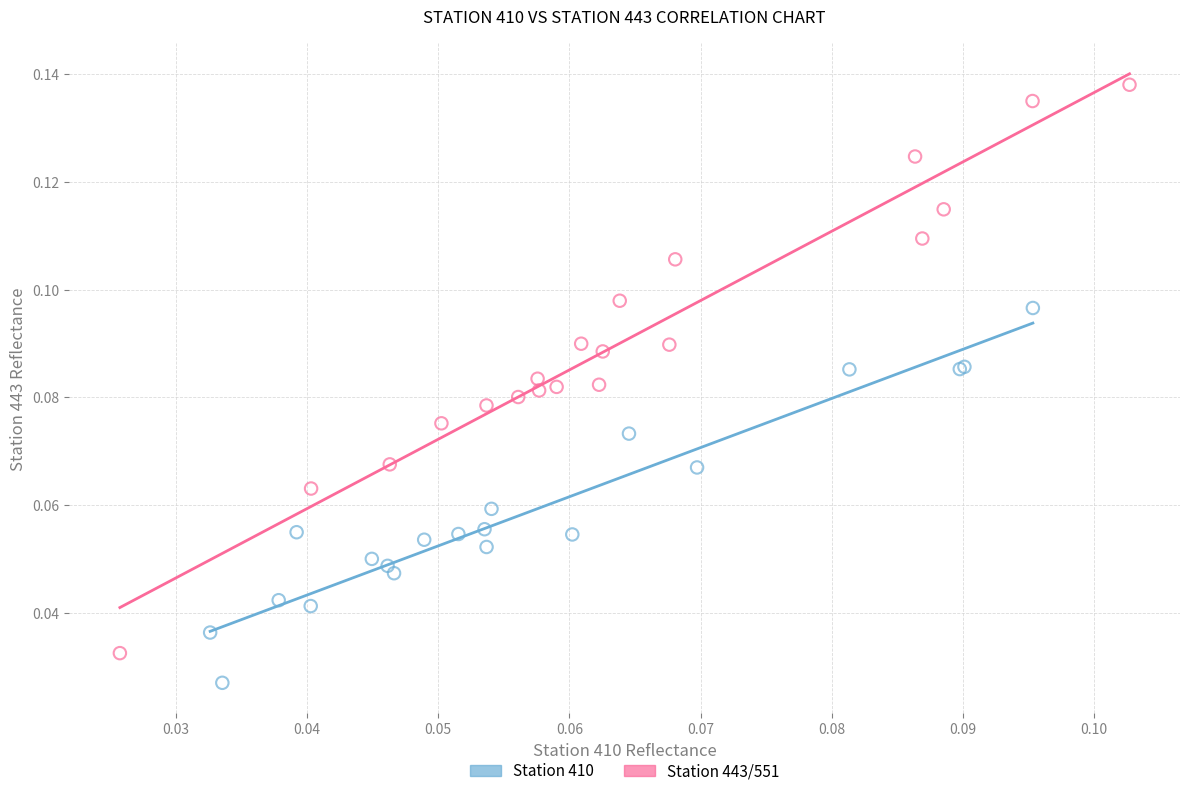

Which series has the largest Y range (max minus min)?

Station 443/551